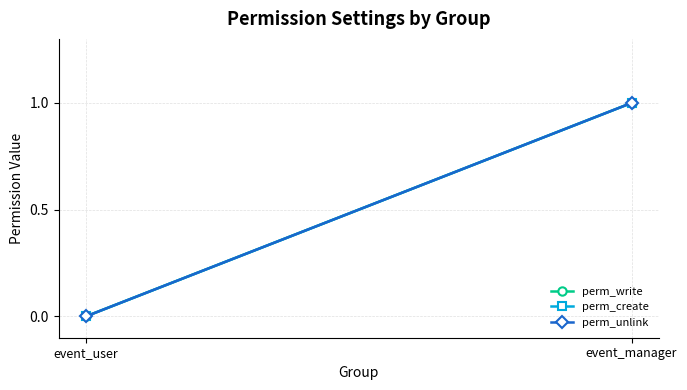

Is the value of perm_write at event_user greater than the value of perm_create at event_manager?

No